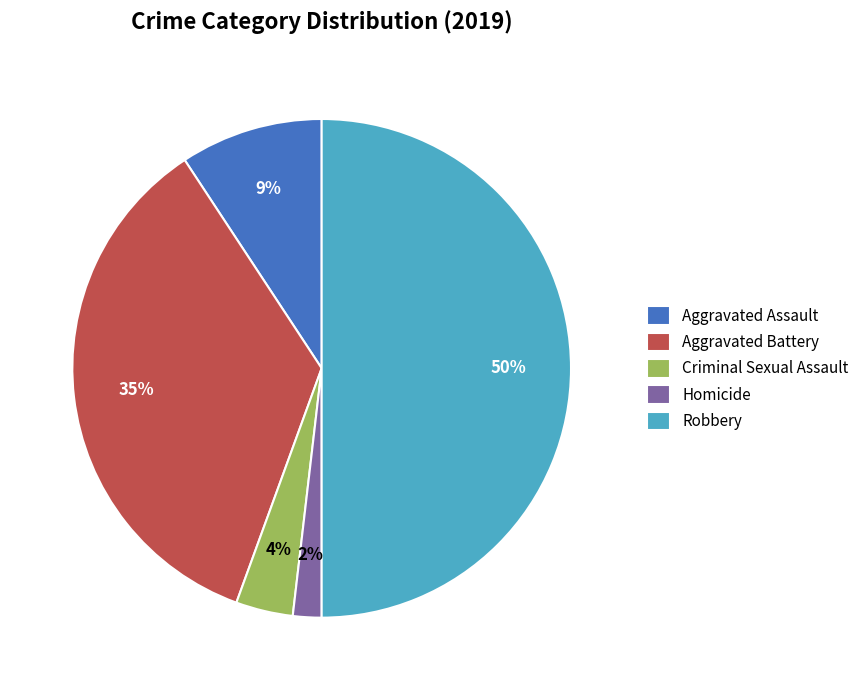

Is Aggravated Battery the majority of the pie?

No